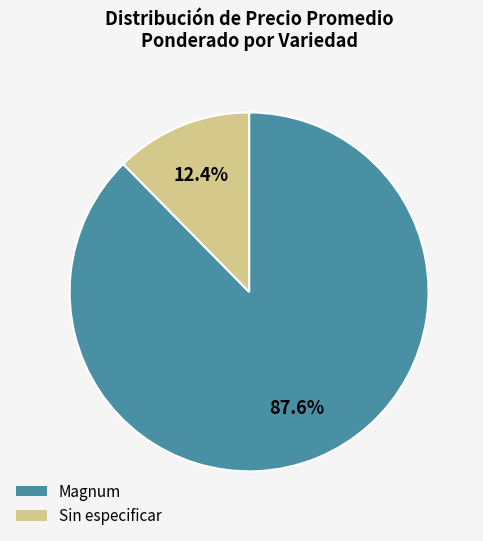

Is the sum of Sin especificar and Magnum greater than half?

Yes